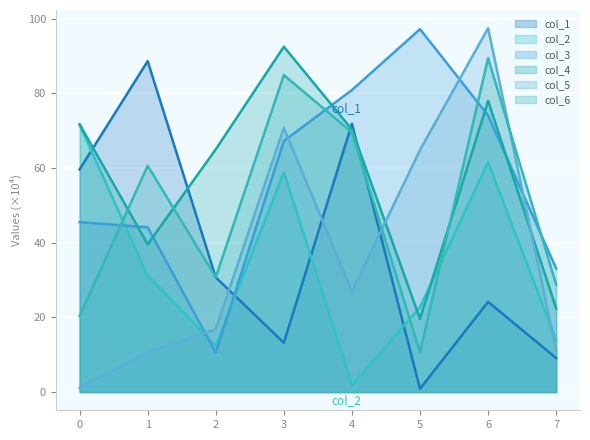

How many lines are shown in the chart?

6